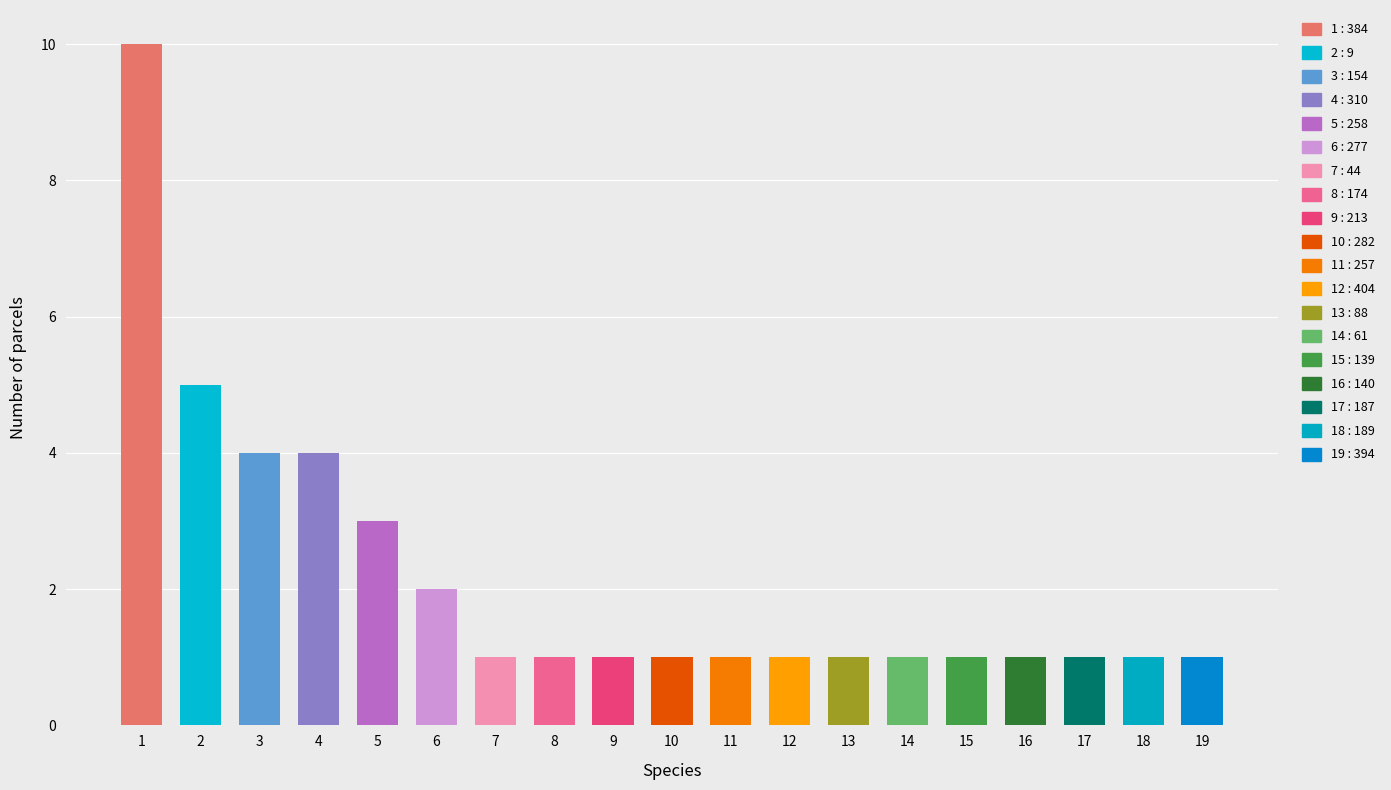

Rank the categories by value from lowest to highest.

44, 174, 213, 282, 257, 404, 88, 61, 139, 140, 187, 189, 394, 277, 258, 154, 310, 9, 384